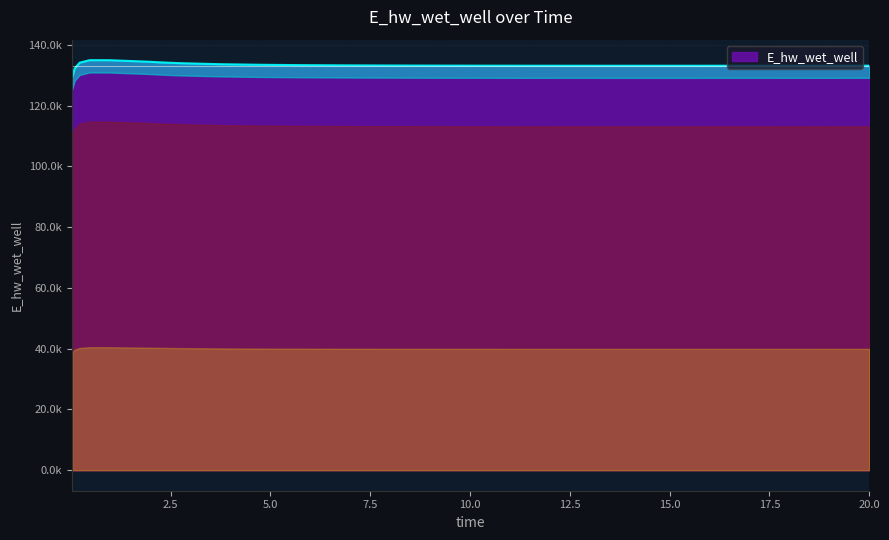

True or false: there are more than 1 points higher than both neighbors.

False